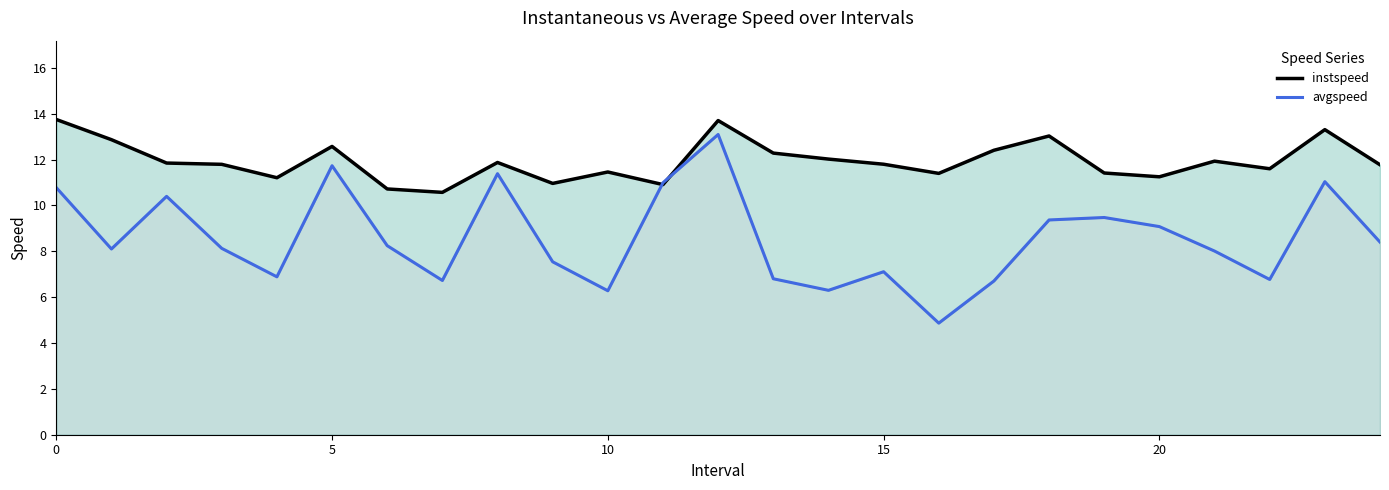

List the series in order of their overall mean, highest first.

instspeed, avgspeed